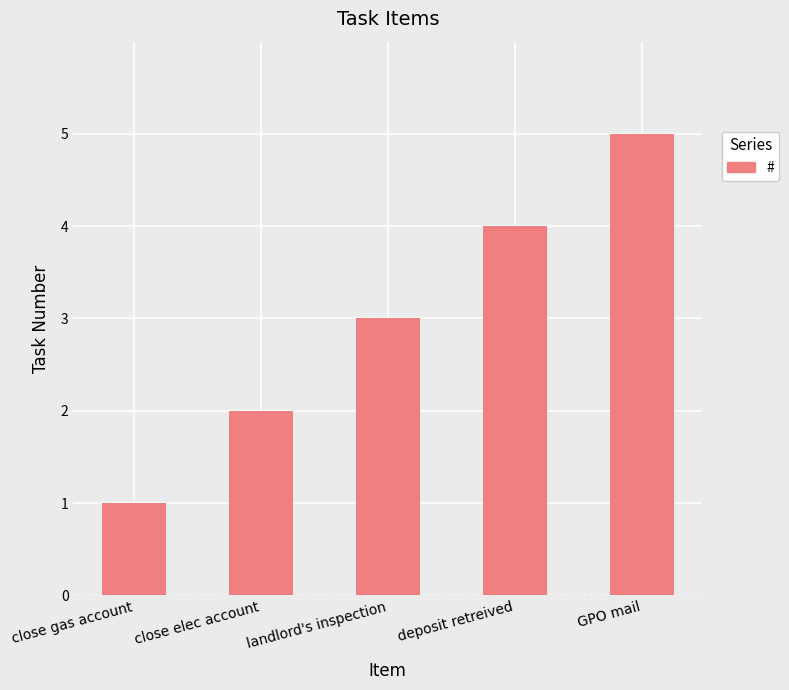

How many series are shown in this chart?

1